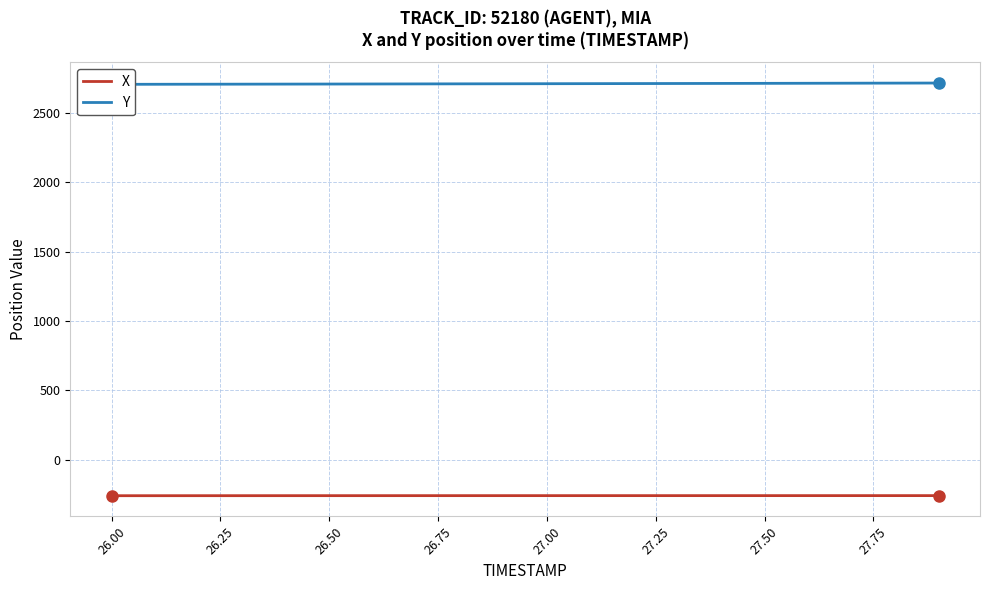

The value of X at 26.50 is -178.2. True or false?

False